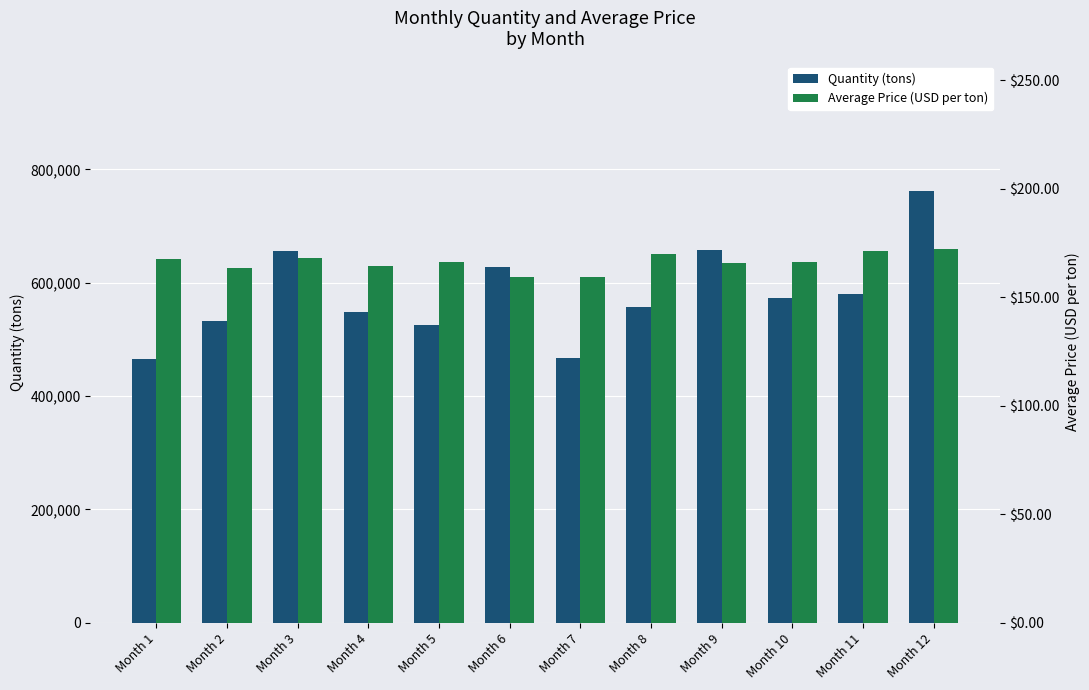

The value of Quantity (tons) at Month 3 is 1015939.8. True or false?

False